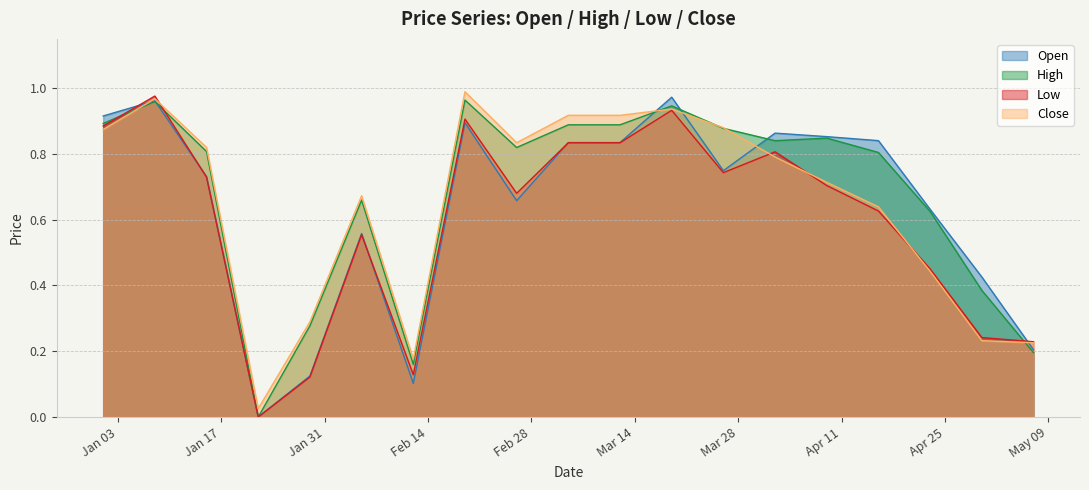

Is it true that Close equals 0.4 at 2023-04-23?

True